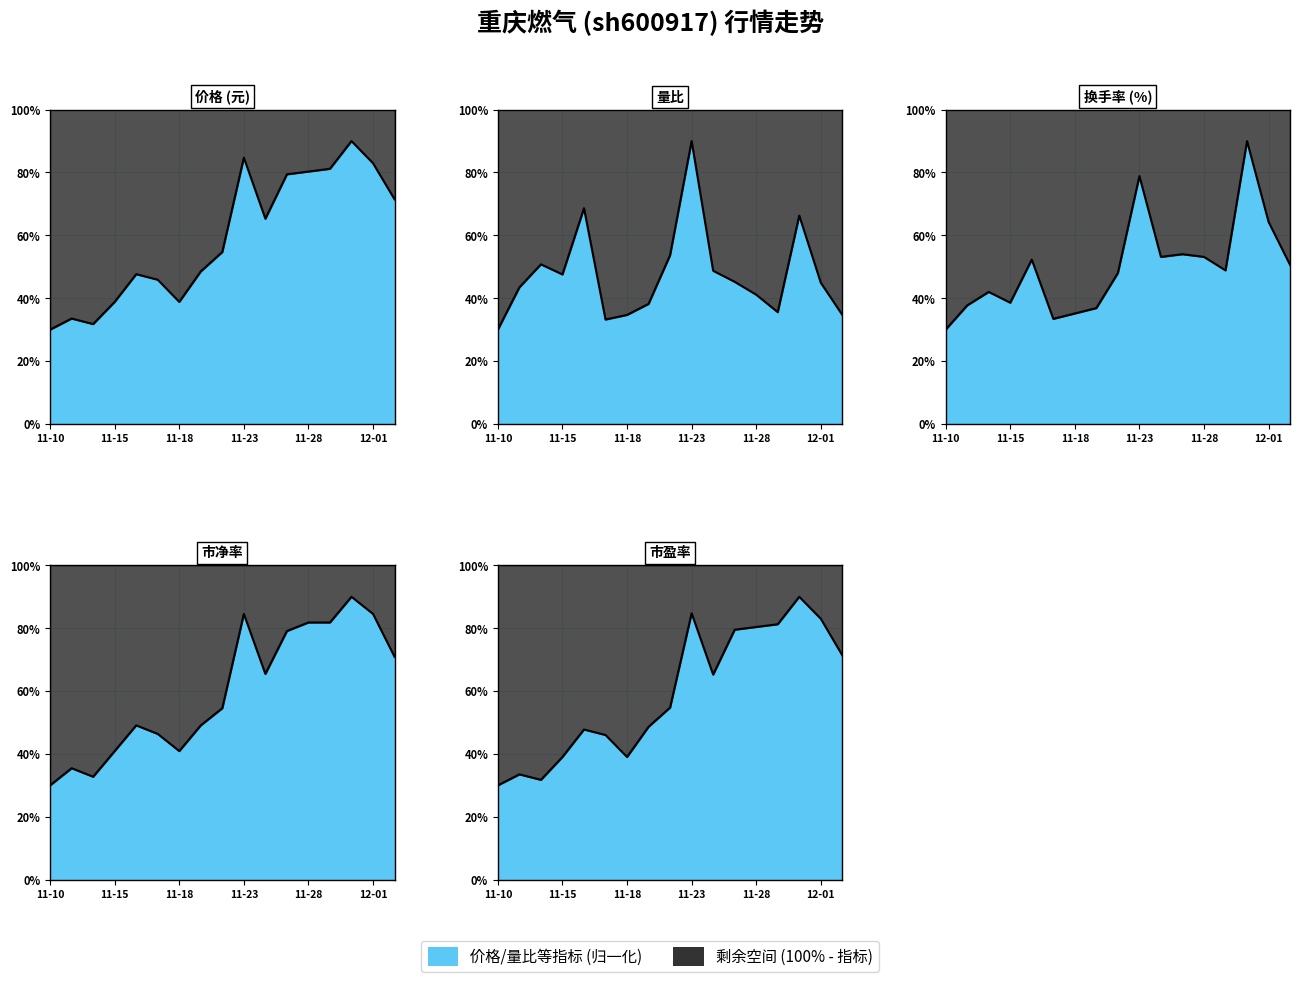

What is the total value across all series at 2022-12-02?

299.0